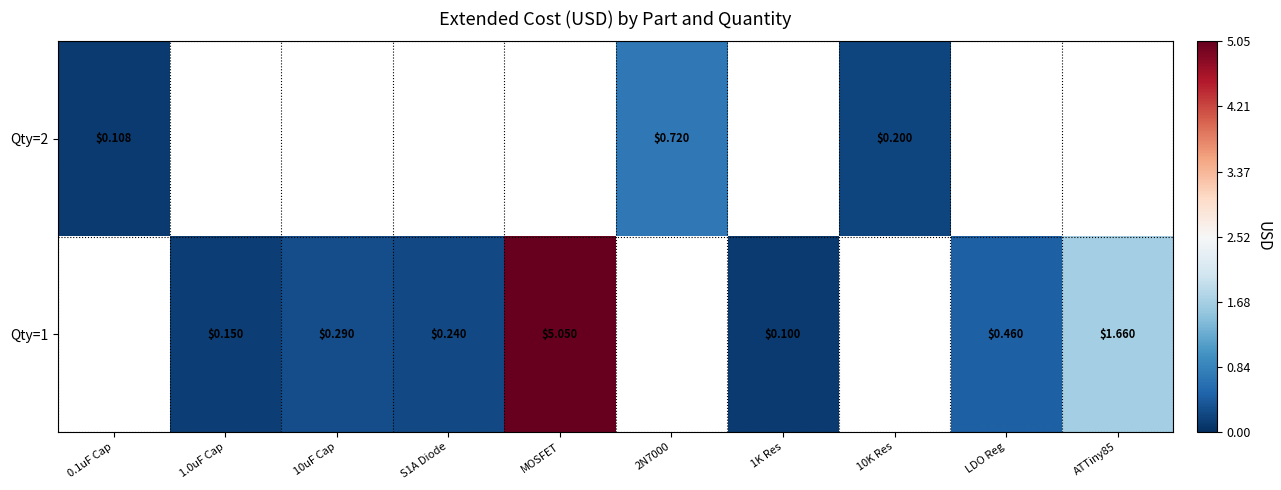

List the series in order of their overall mean, lowest first.

Qty=2, Qty=1